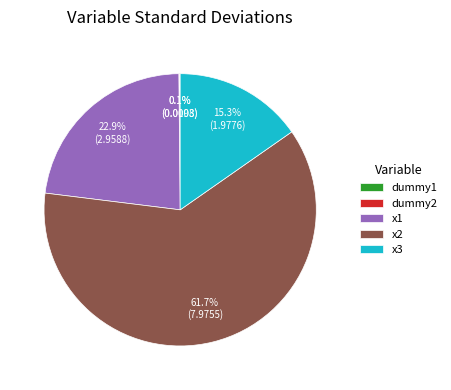

Between x3 and x1, which is larger?

x1